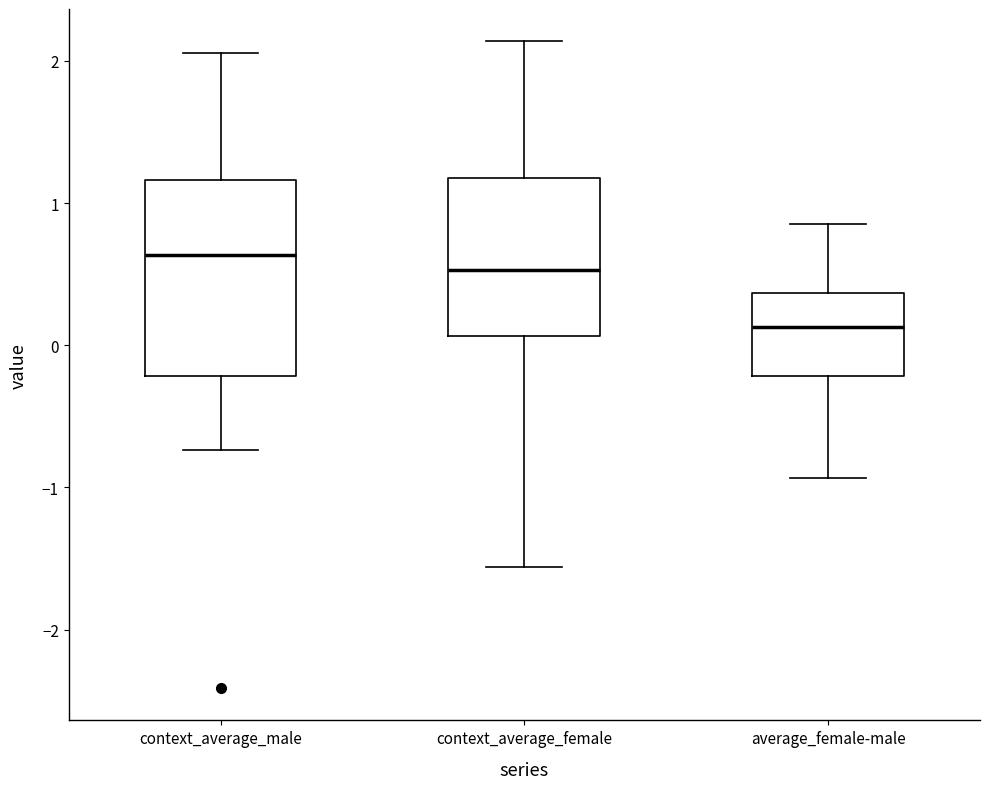

Comparing the boxes themselves (not the whiskers), which one is the tallest?

context_average_male